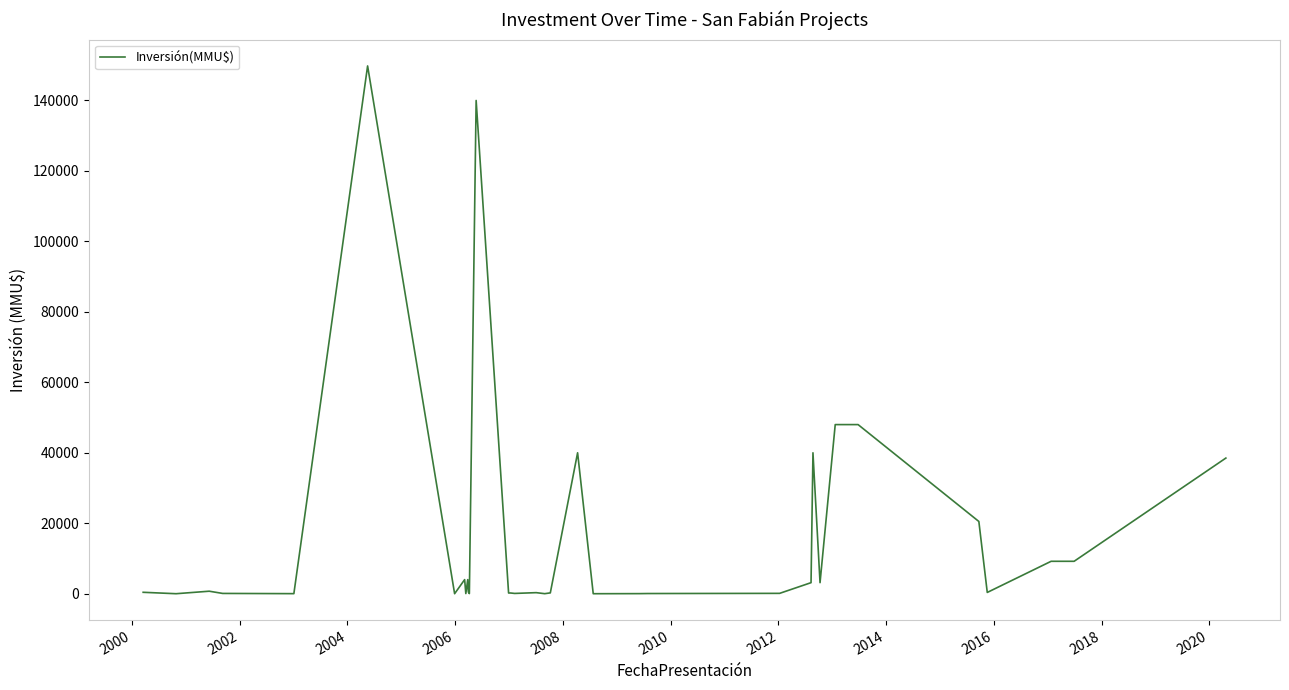

What is the difference between the maximum and minimum values?

149800